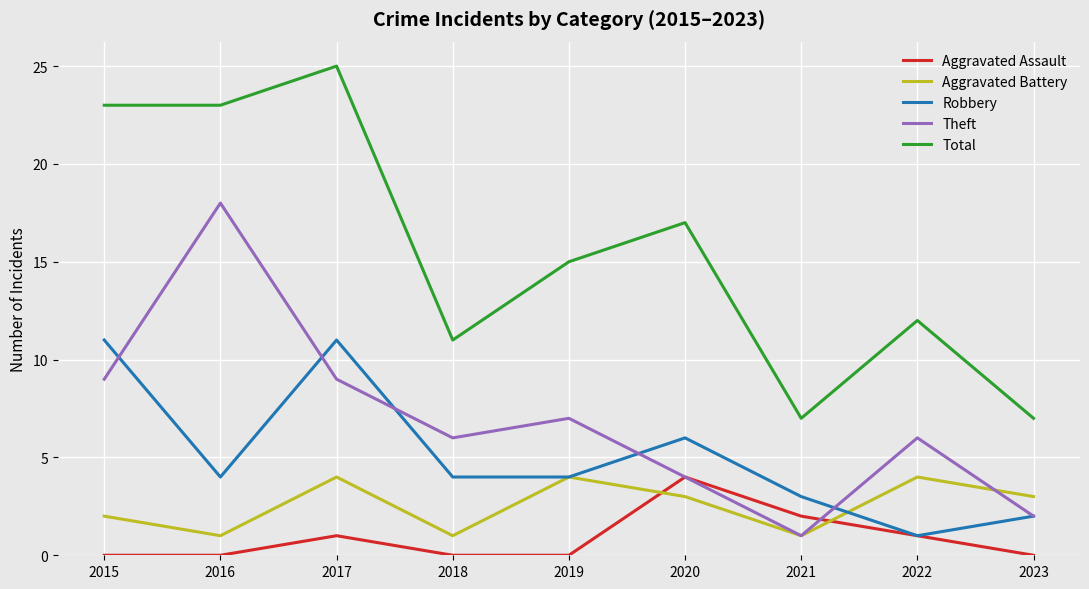

In Aggravated Assault, how many points are higher than both neighbors (excluding endpoints)?

2